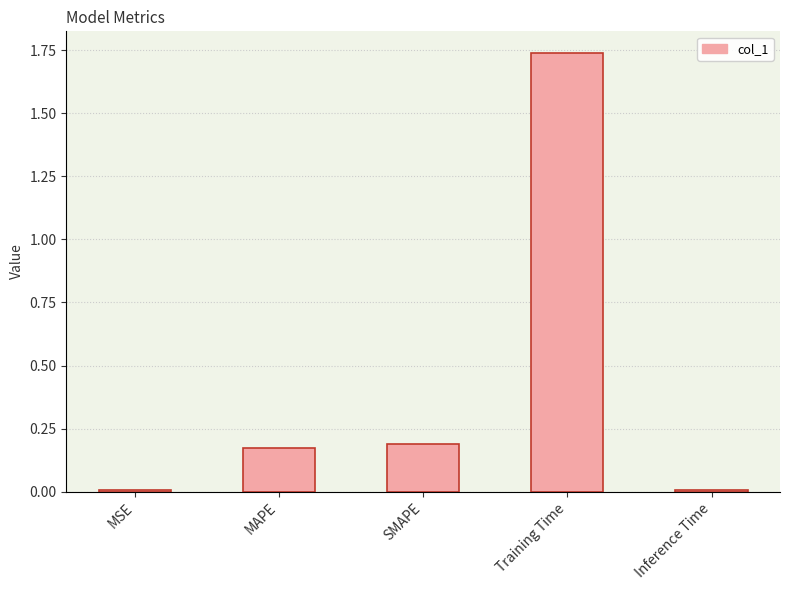

What is the label of the 3rd bar from the left?

SMAPE